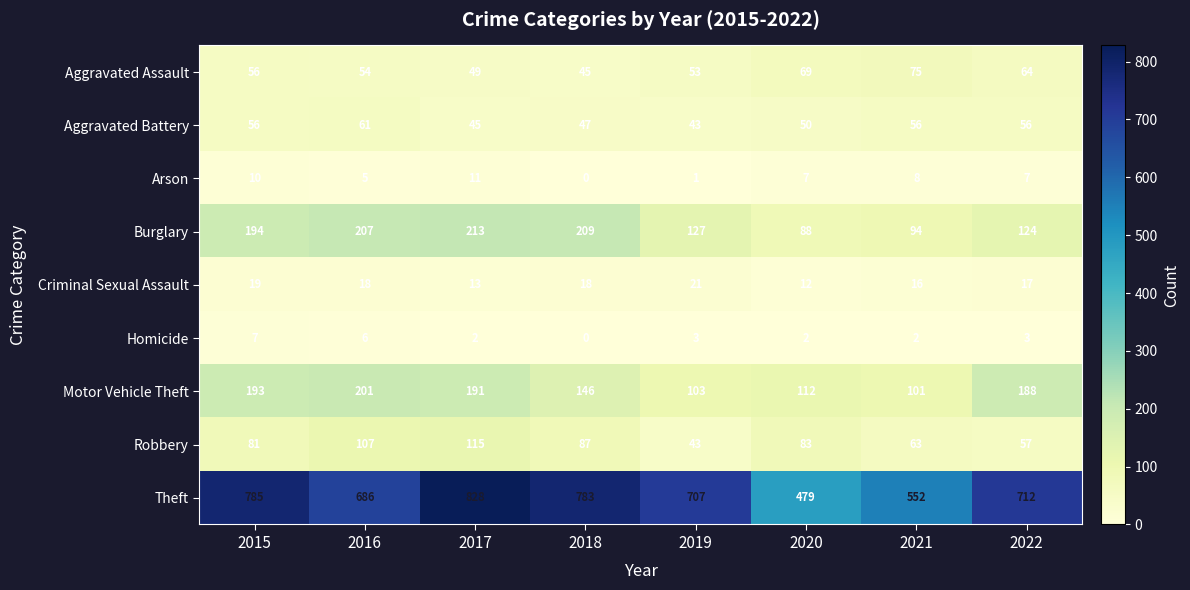

Which series changed the most between 2015 and 2018?

Motor Vehicle Theft